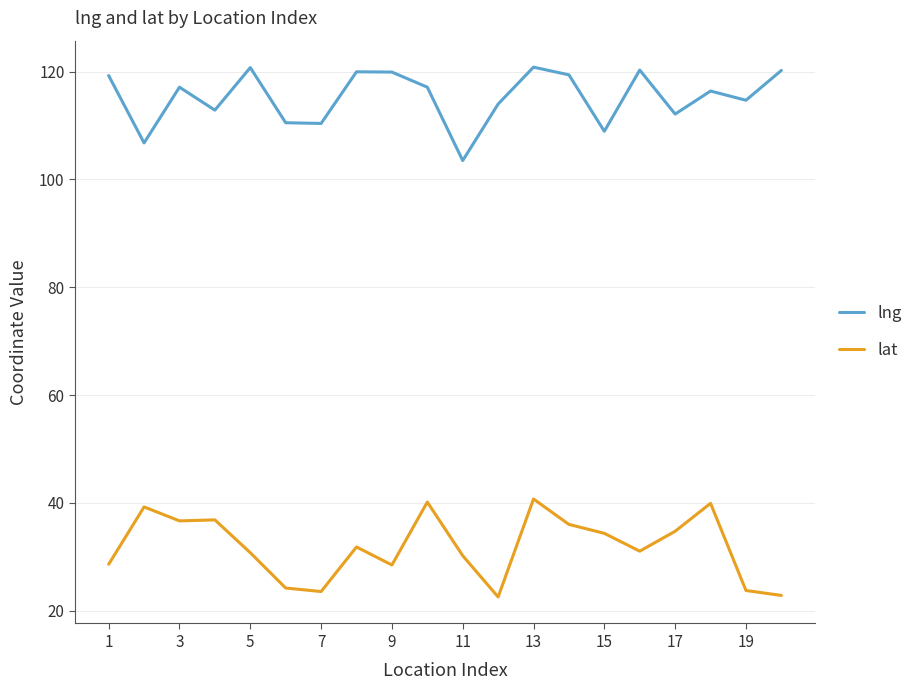

Rank the series by their maximum value, from lowest to highest.

lat, lng